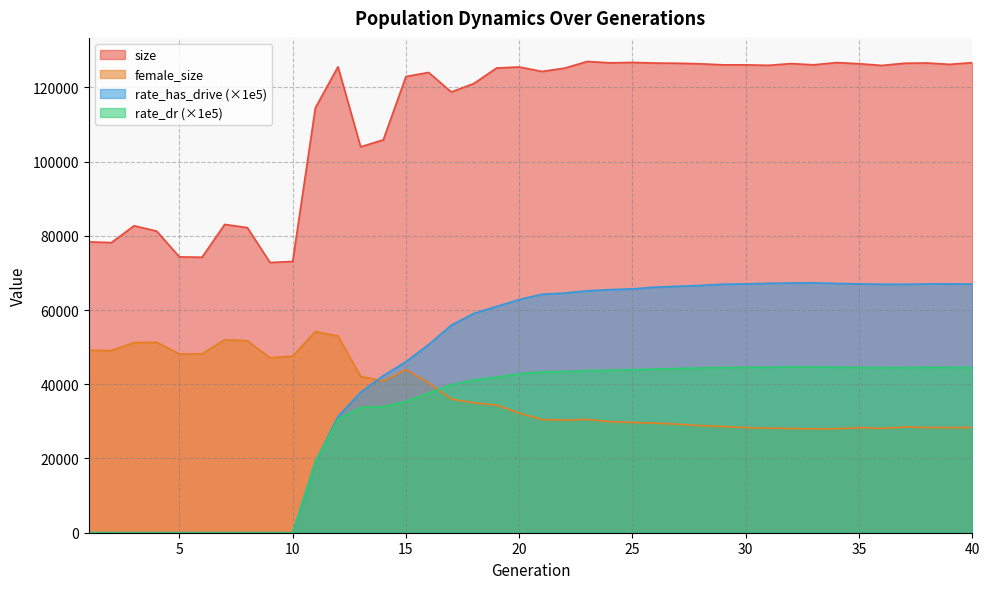

The female_size series shows 12751.0 at 18. True or false?

False